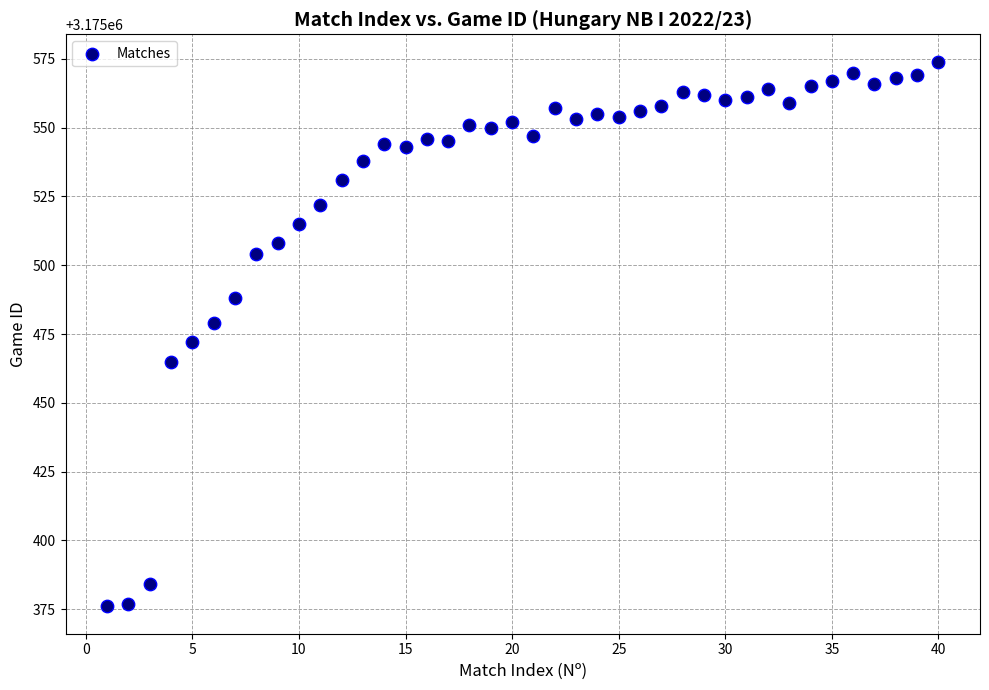

What is the range of Y values (max minus min)?

198